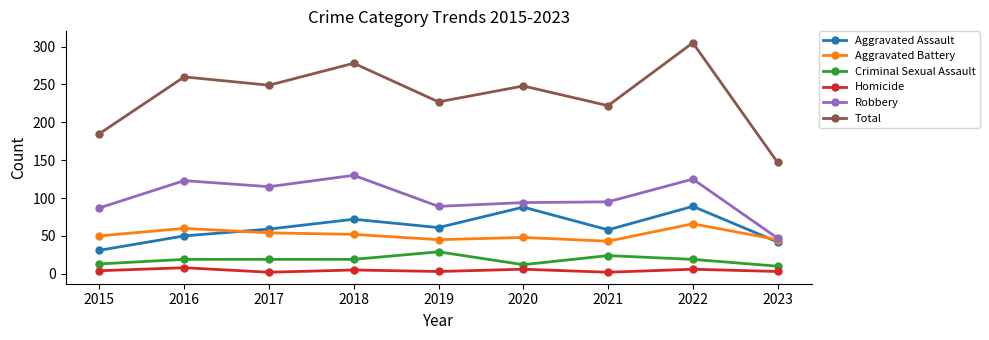

True or false: Aggravated Assault has more than 1 interior local peaks.

True